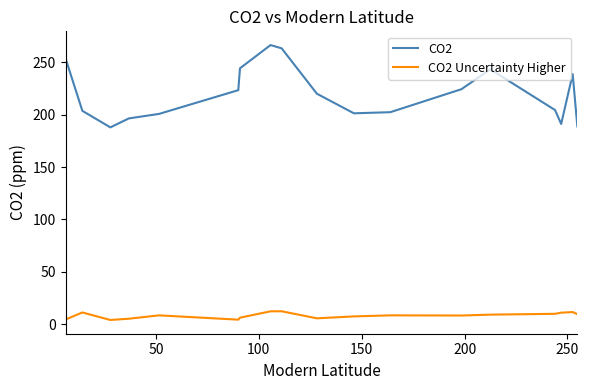

Which series has the largest total across all categories?

CO2